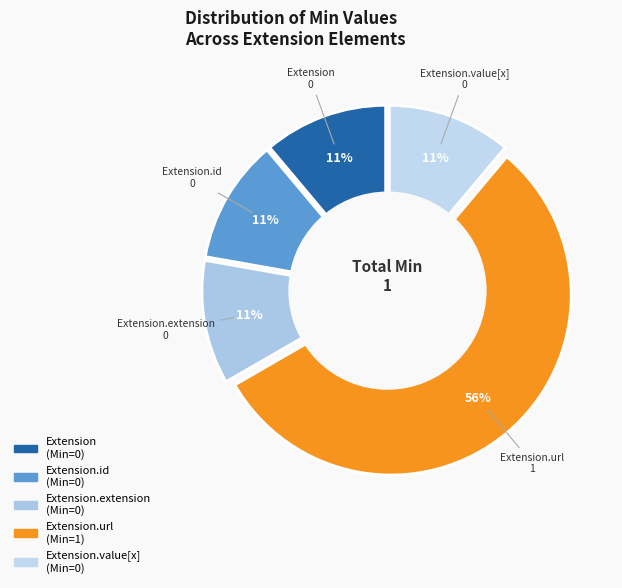

Rank the categories by value from highest to lowest.

Extension.url, Extension, Extension.id, Extension.extension, Extension.value[x]